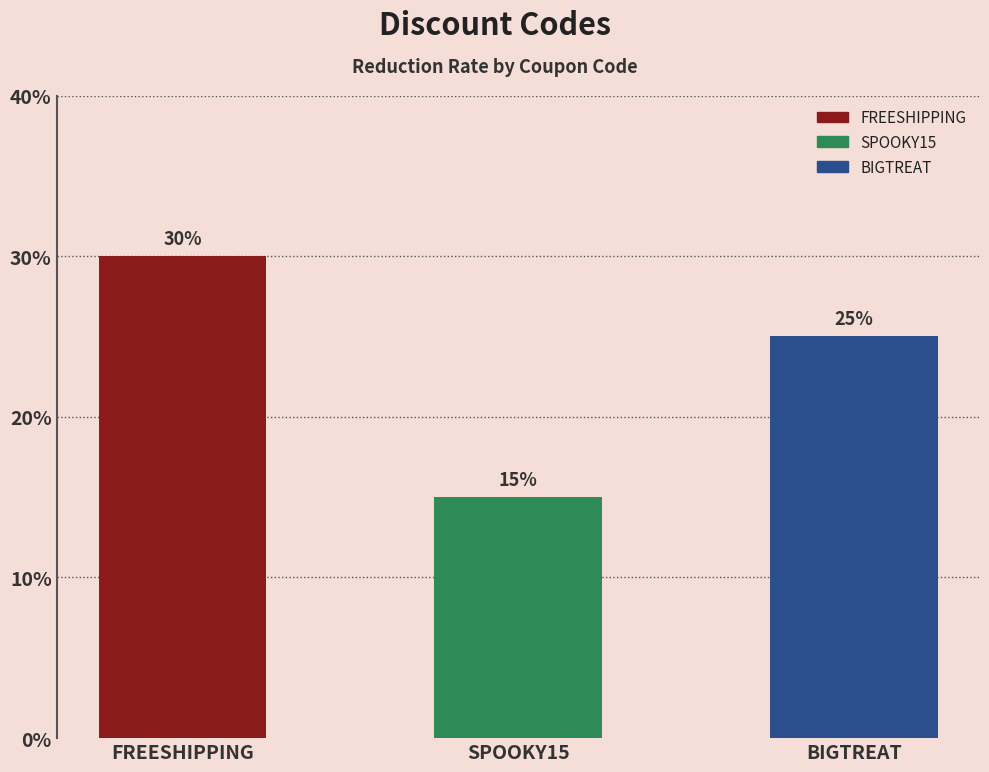

Rank the categories by value from lowest to highest.

SPOOKY15, BIGTREAT, FREESHIPPING